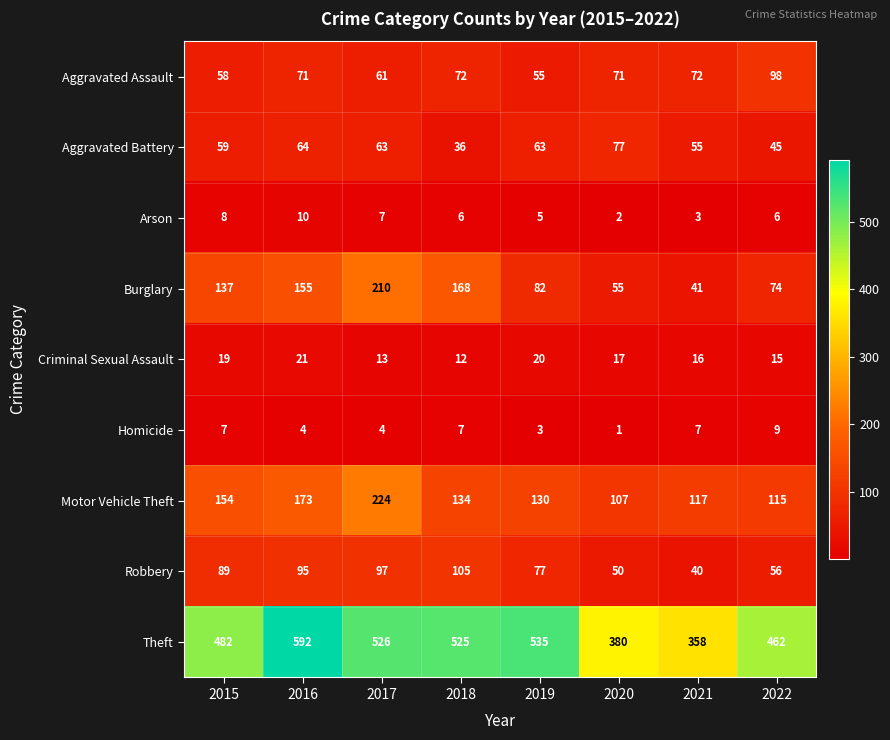

At how many categories does at least one series exceed 9?

8